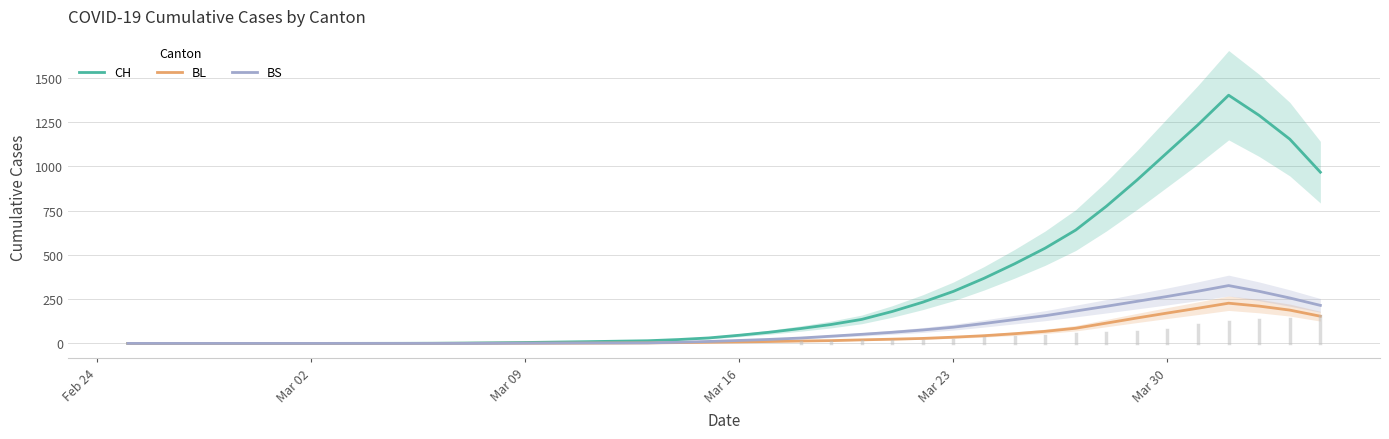

True or false: BS and CH intersect in this chart.

False